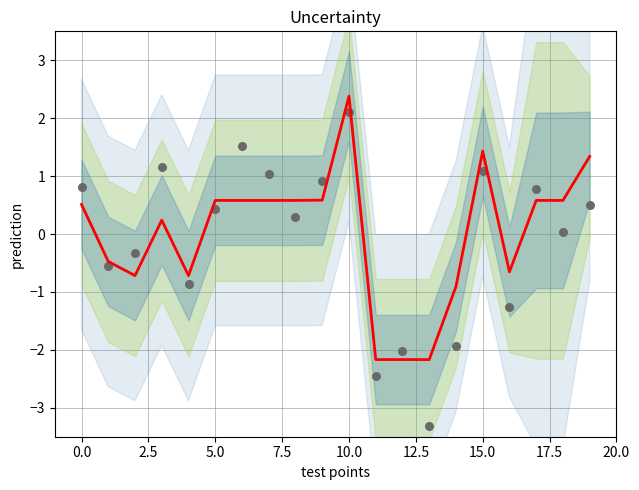

At how many categories does at least one series exceed -2?

17